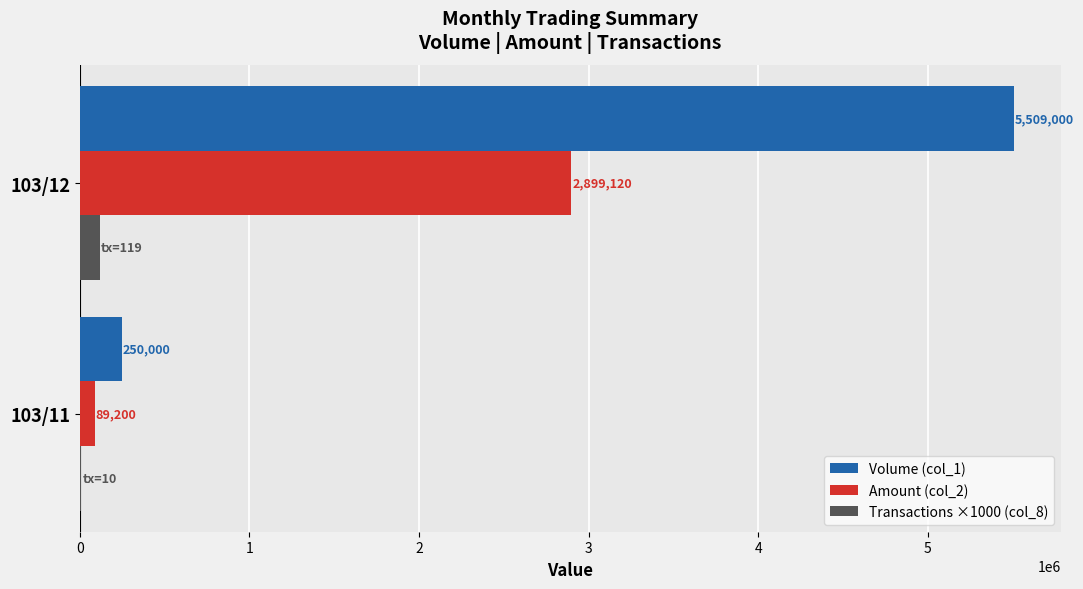

Count the Volume (col_1) values in the range 250000 to 5509000.

2